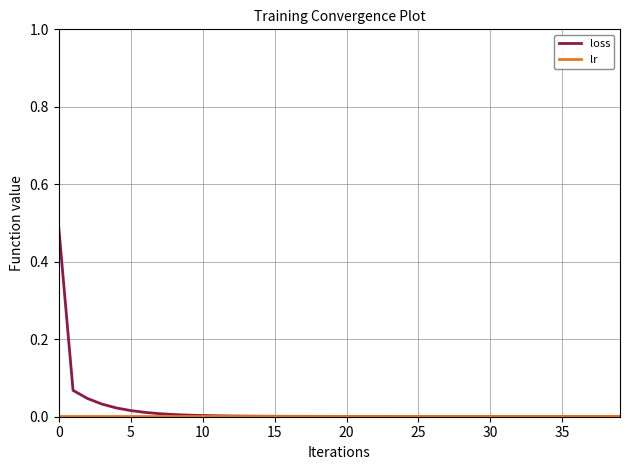

Does the chart have visible grid lines?

Yes